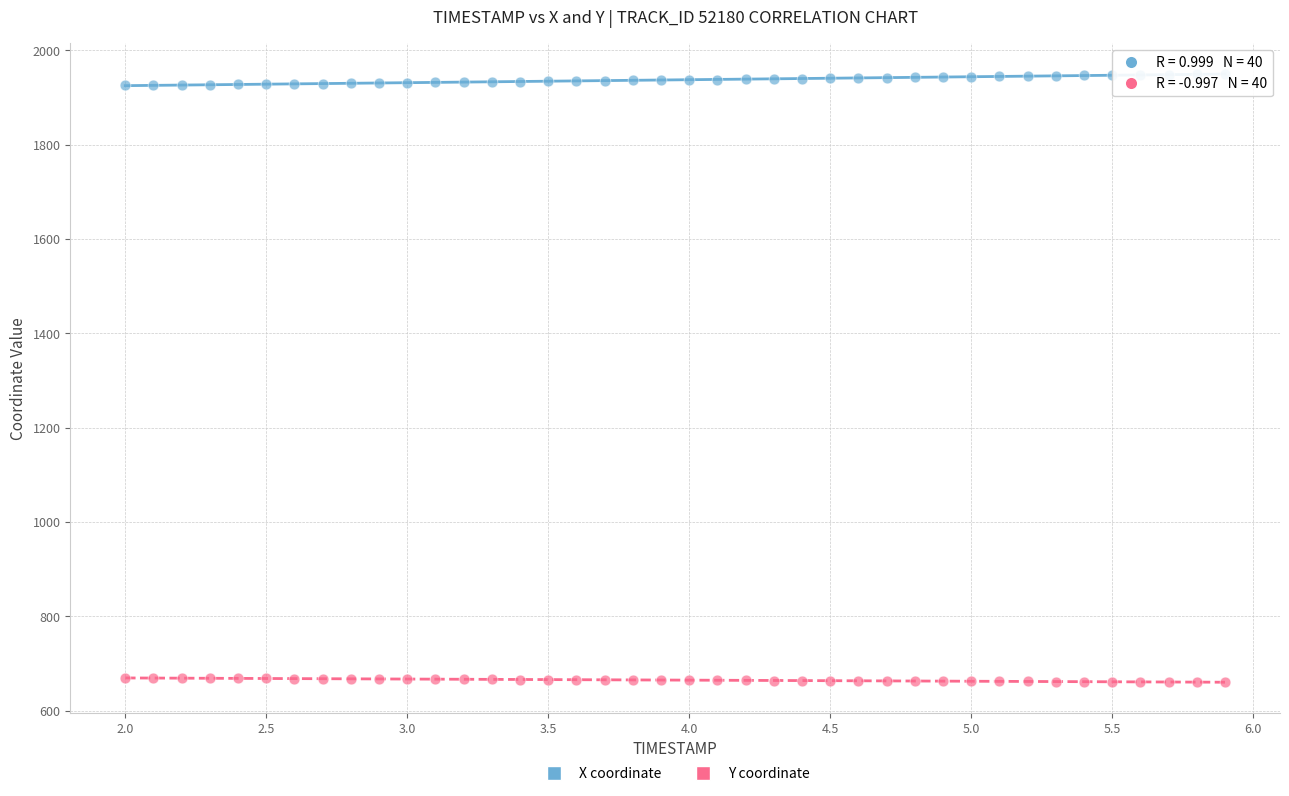

What is the X range (max minus min) for the scatter plot?

3.9